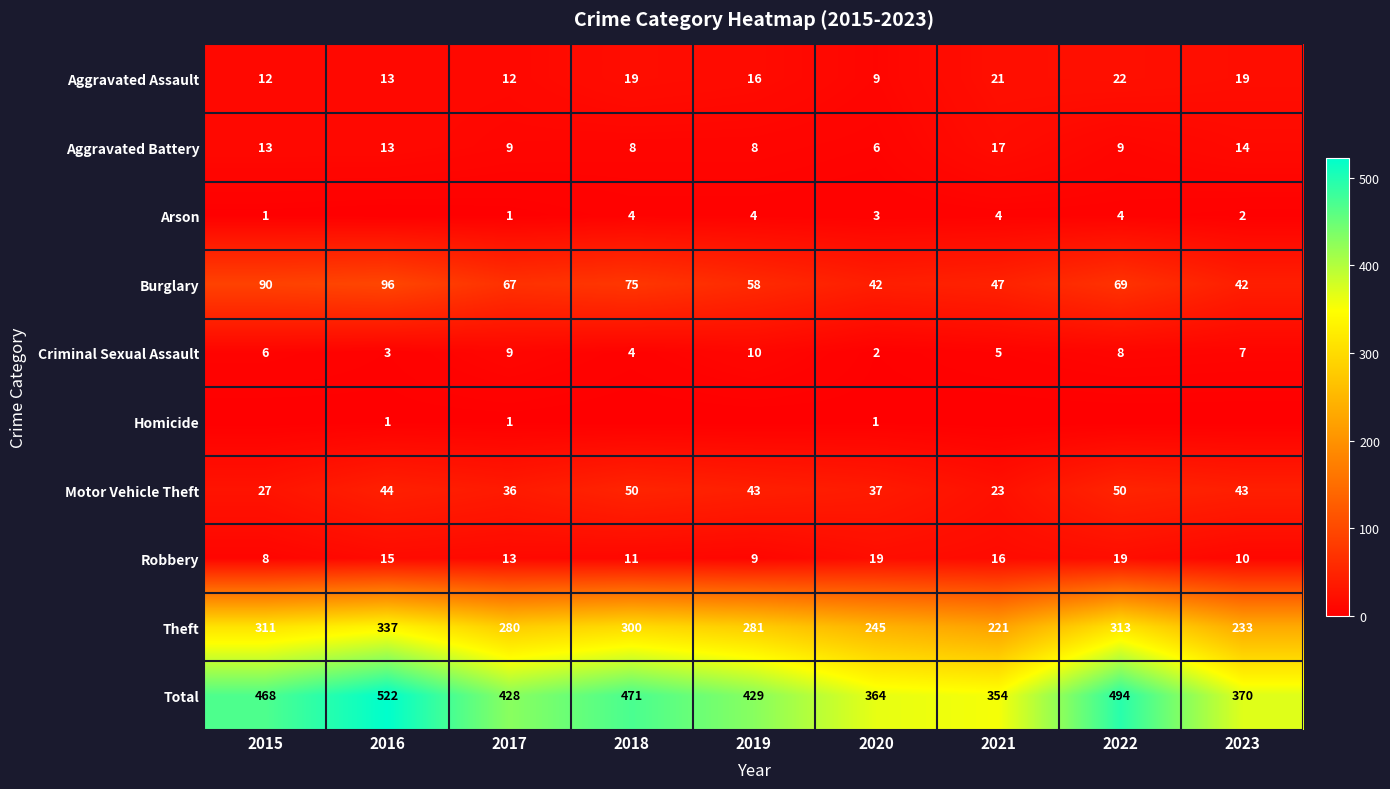

At which label does Theft first exceed 281?

2015